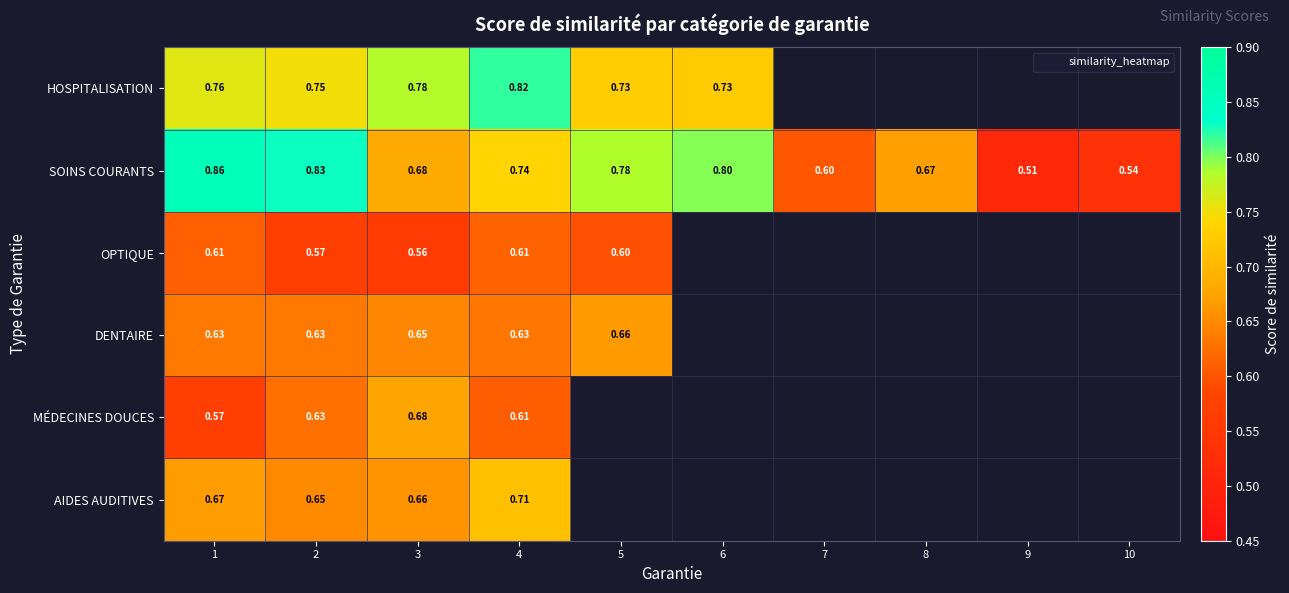

What is the spread (max minus min) of values at 2?

0.3